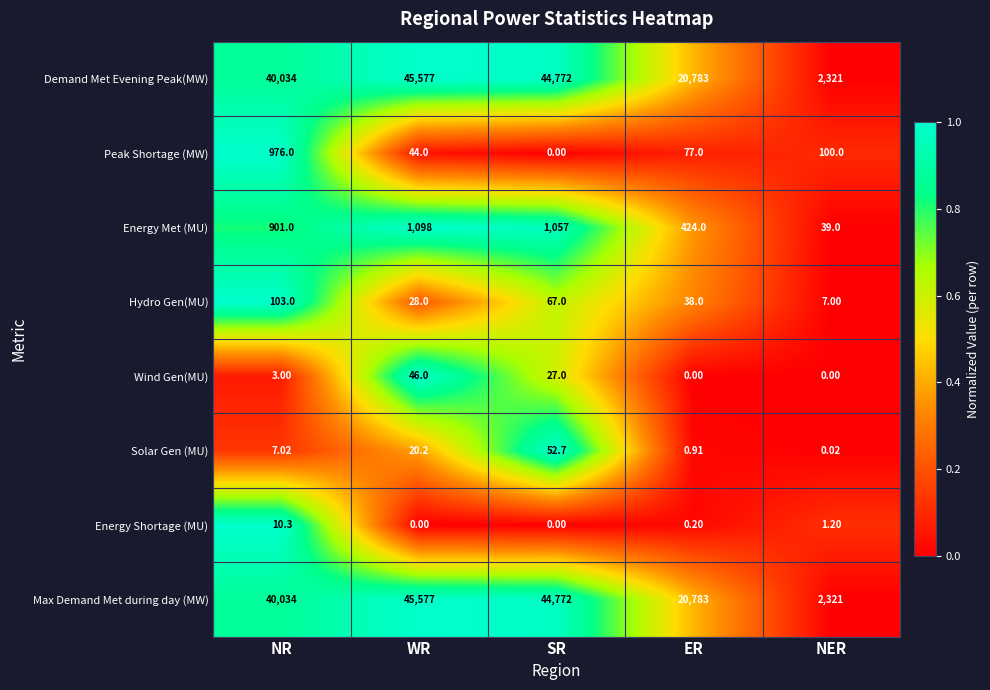

List the labels in order of Energy Met (MU) value, smallest first.

NER, ER, NR, SR, WR